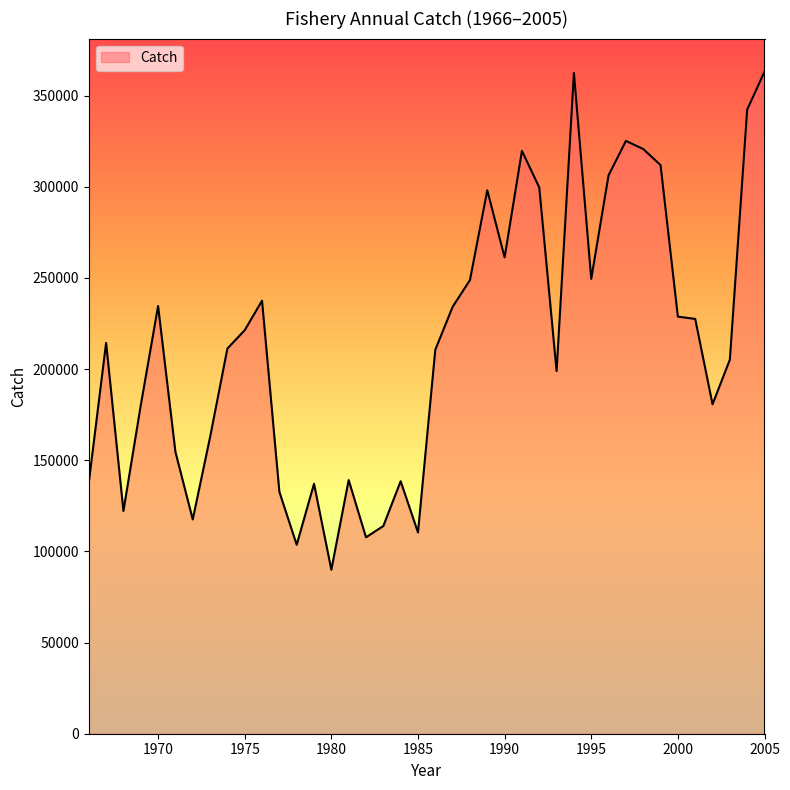

What is the difference between the maximum and minimum values?

273204.7